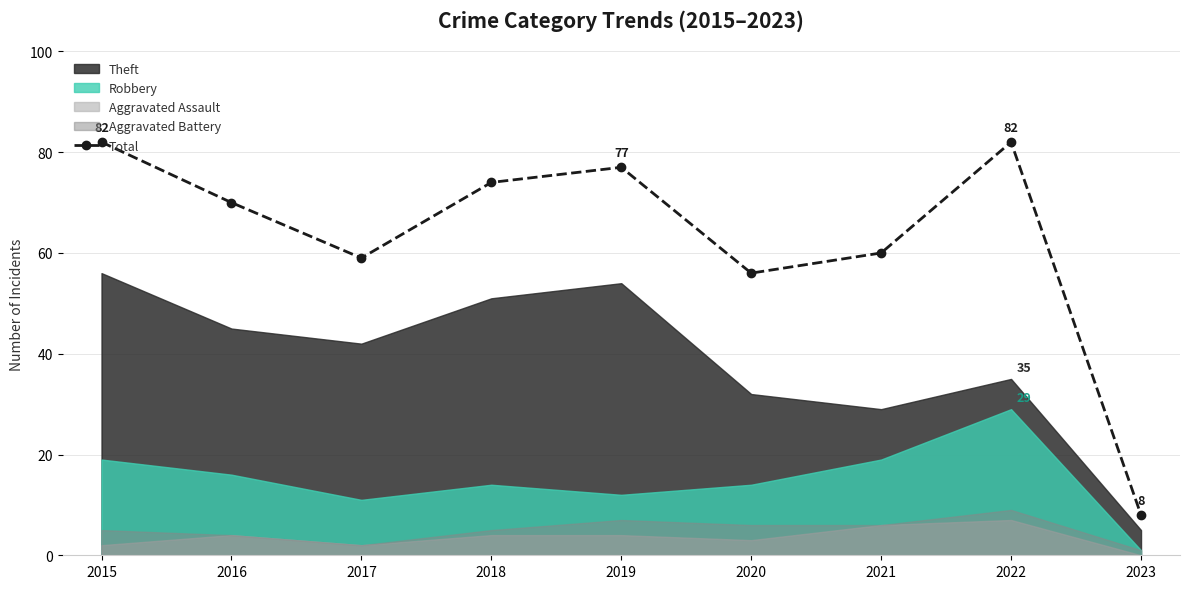

Where is the data nearest to the value 45?

2020